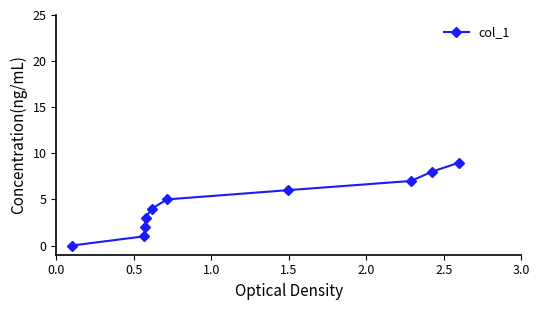

What is the greatest value displayed?

9